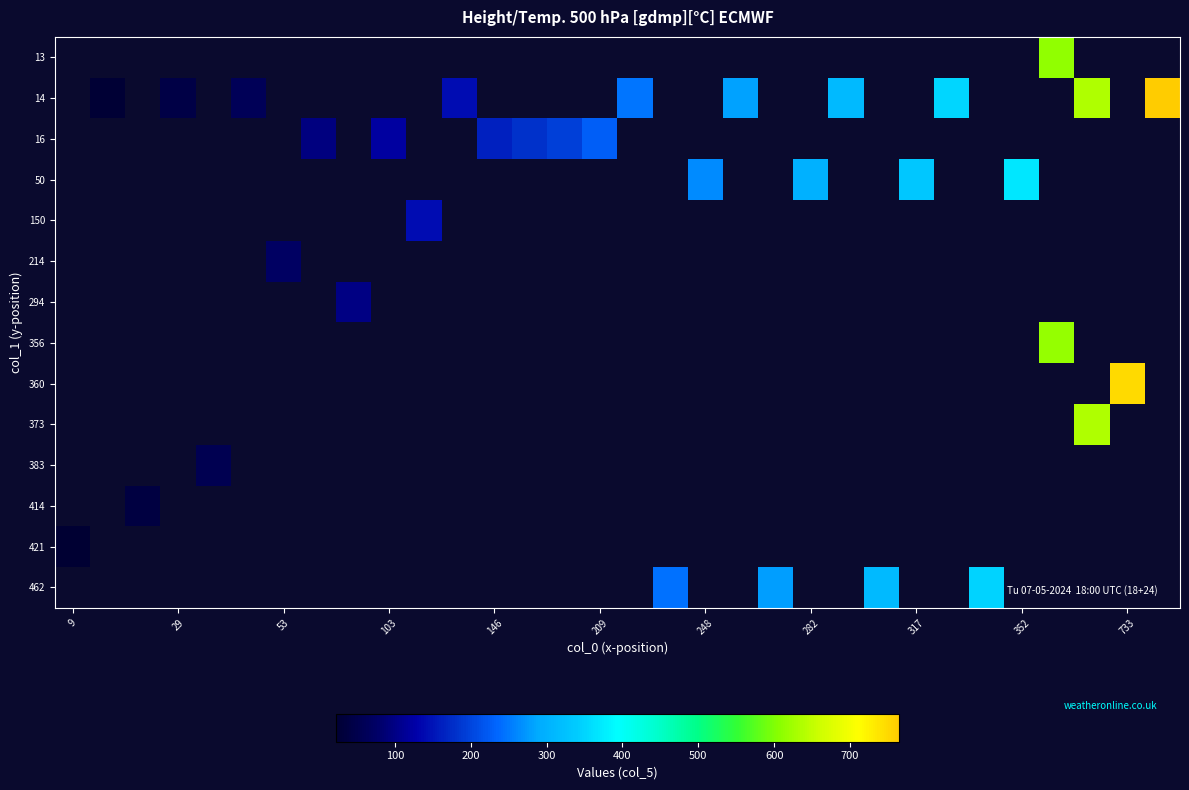

Which label corresponds to the smallest value in the chart?

9